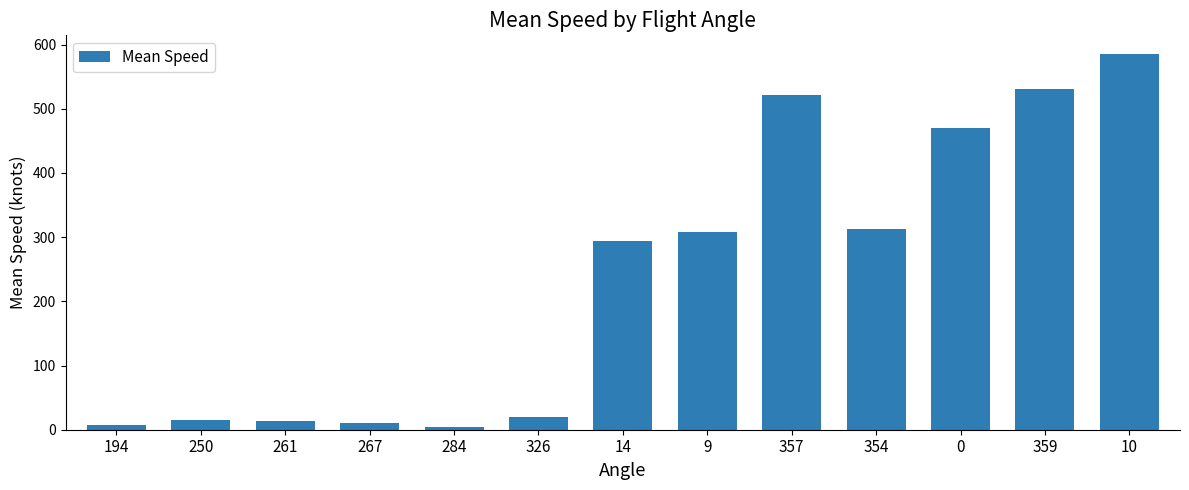

How many data points does each series have?

13